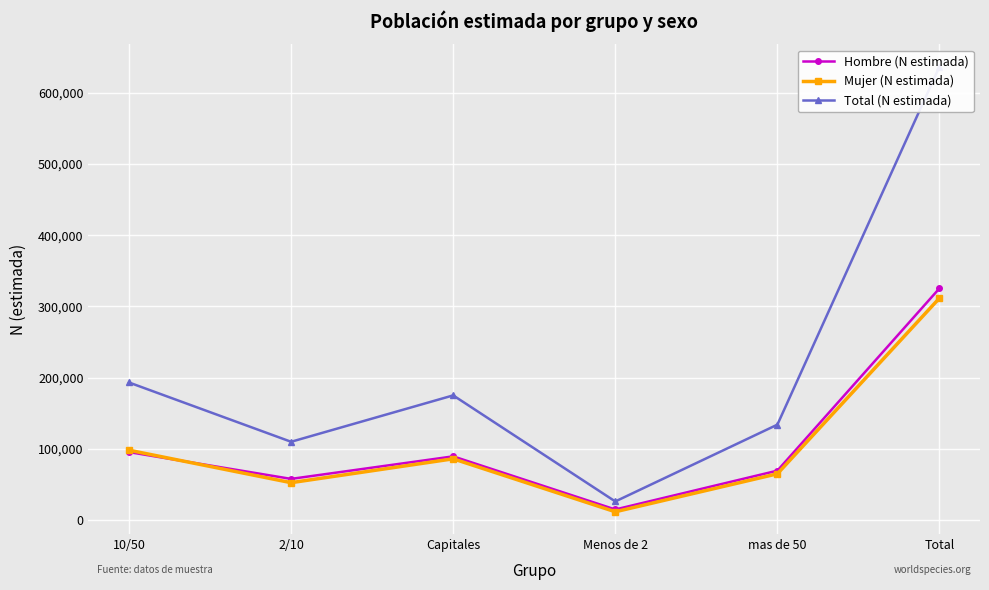

Reading left to right, extract all data points from this chart.

Hombre (N estimada): 95167	57487	89163	14490	69081	325387
Mujer (N estimada): 97837	52171	85725	11275	64646	311653
Total (N estimada): 193004	109657	174887	25765	133726	637040